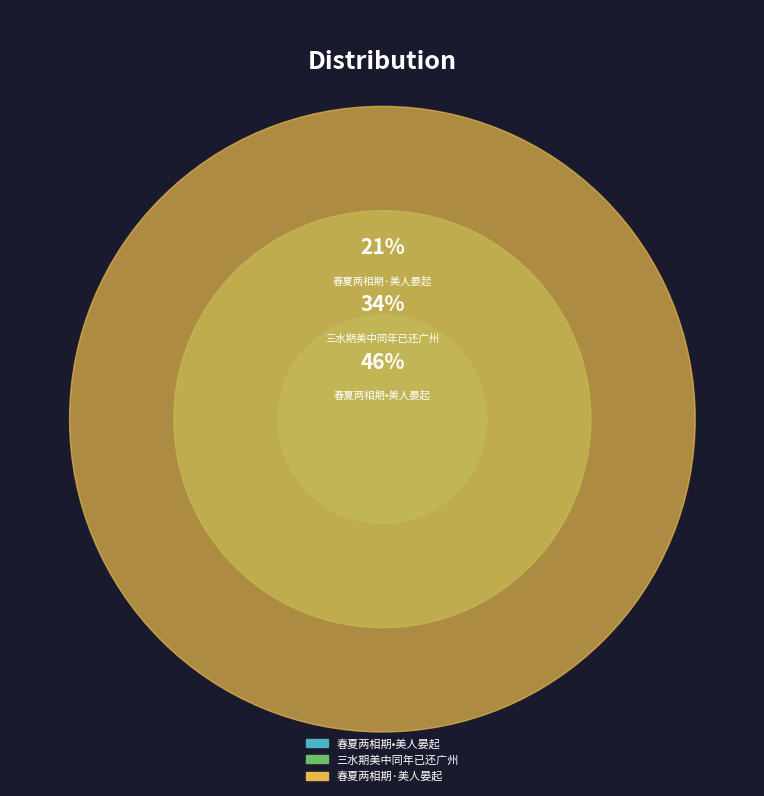

Is there a majority slice in this chart?

No